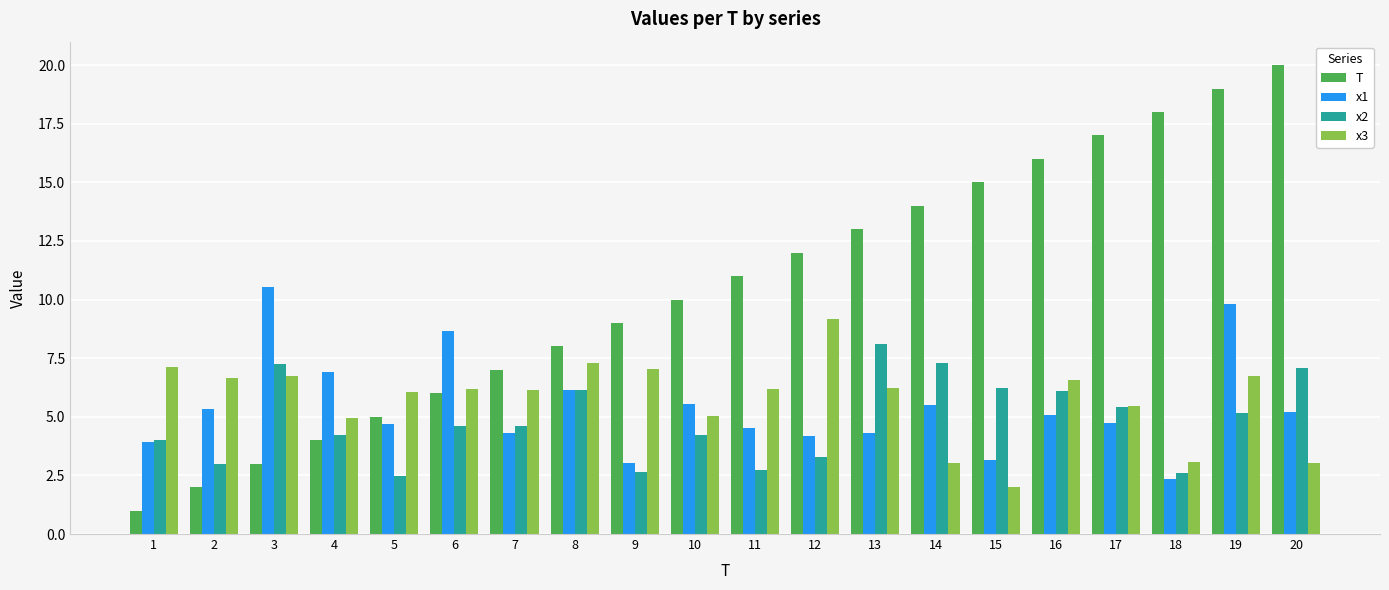

Rank the series by their maximum value, from highest to lowest.

T, x1, x3, x2